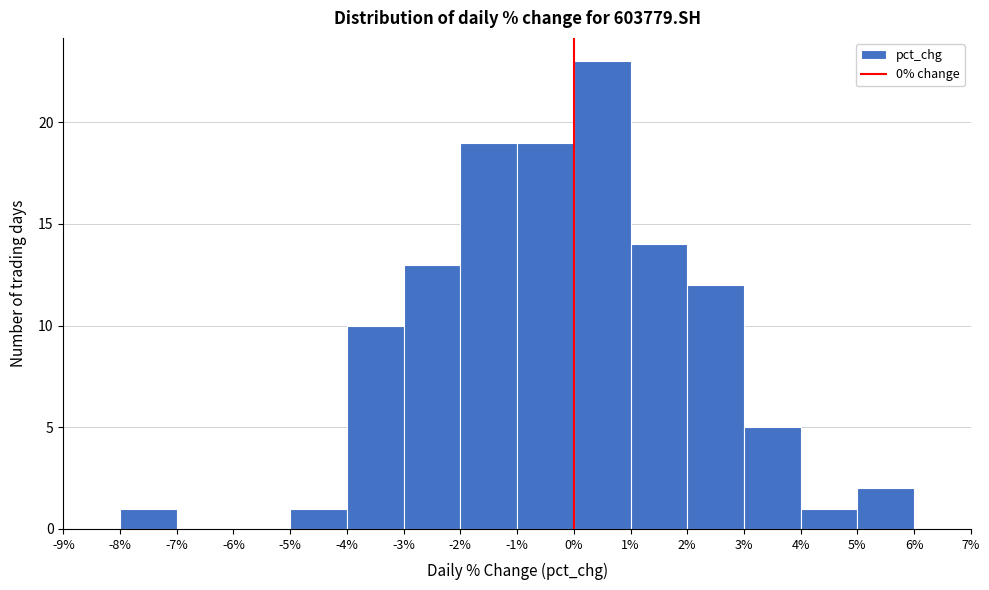

Reading left to right, transcribe this chart: for each bar, give the range it covers on the x-axis and its height. The values are not printed on the chart, so give them approximately, as read against the axis.

-9% to -8%: 0
-8% to -7%: 1
-7% to -6%: 0
-6% to -5%: 0
-5% to -4%: 1
-4% to -3%: 10
-3% to -2%: 13
-2% to -1%: 19
-1% to 0%: 19
0% to 1%: 23
1% to 2%: 14
2% to 3%: 12
3% to 4%: 5
4% to 5%: 1
5% to 6%: 2
6% to 7%: 0